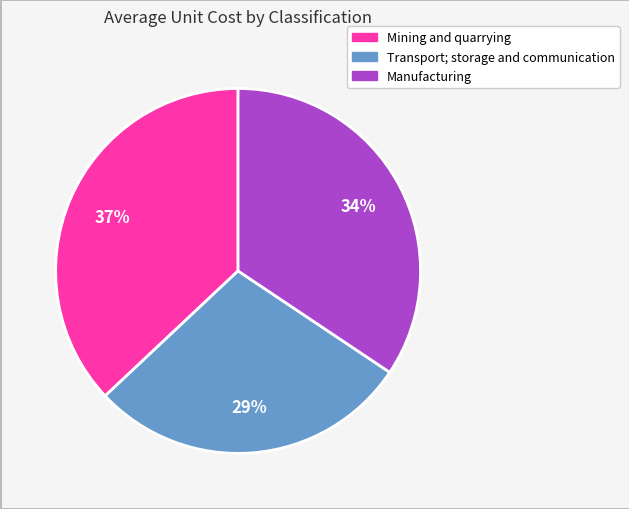

Is there a majority slice in this chart?

No